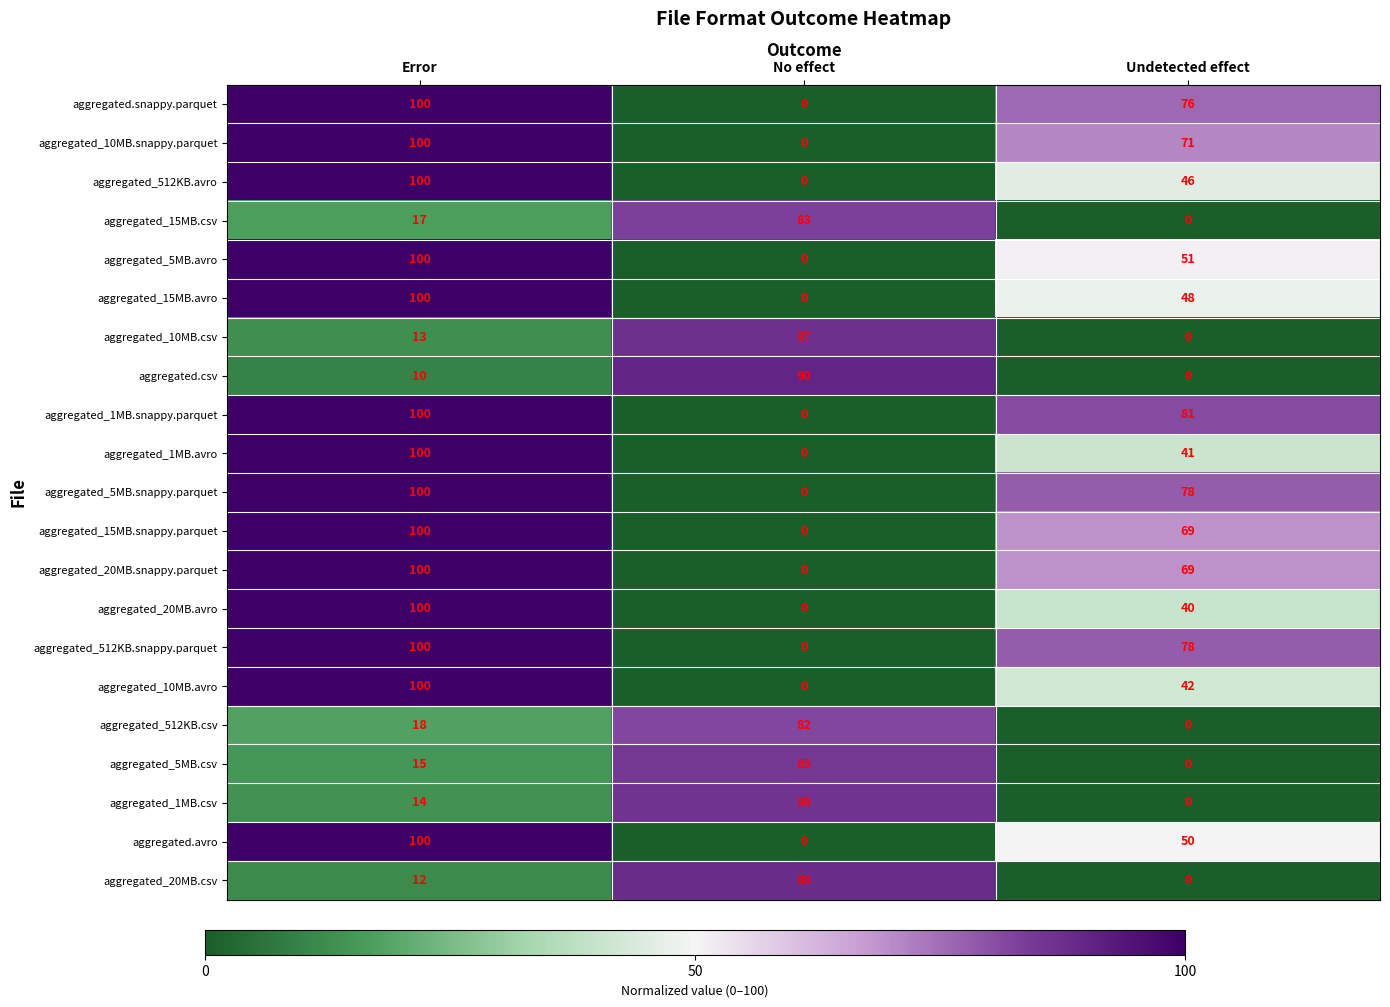

What is the total value across all series at No effect?

601